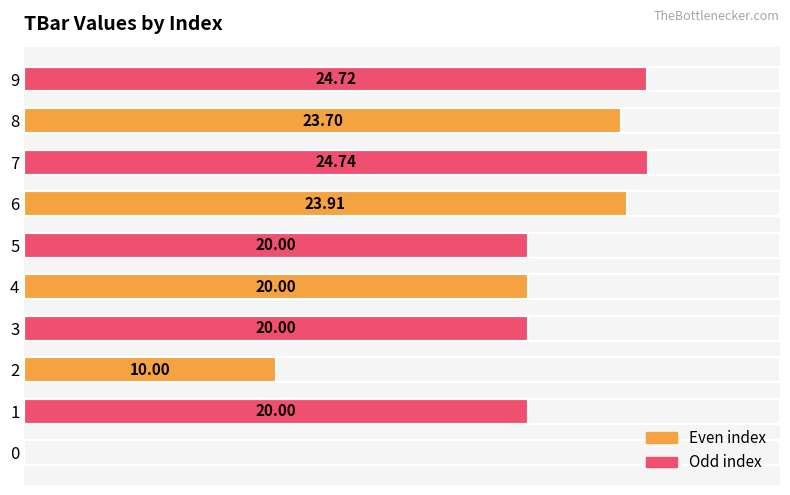

How many values are above zero?

9